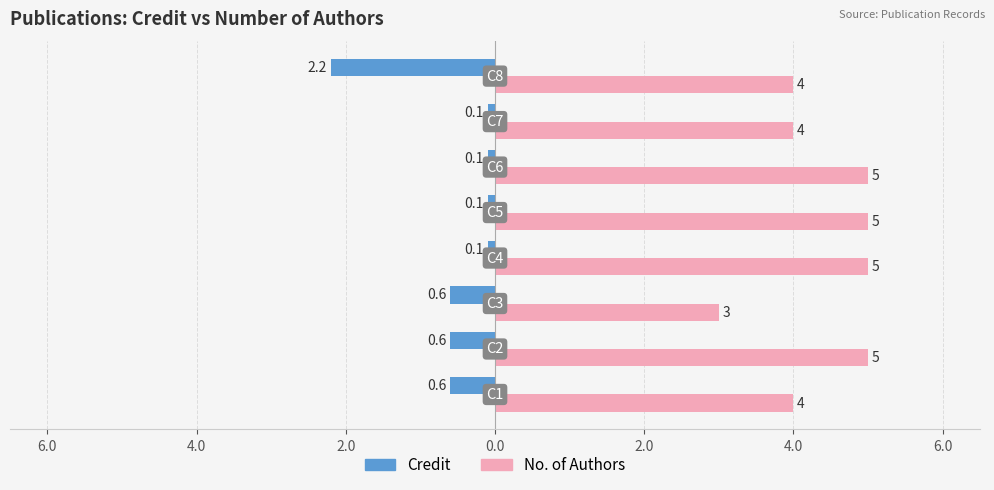

What are all the series names shown in the legend?

Credit, No. of Authors